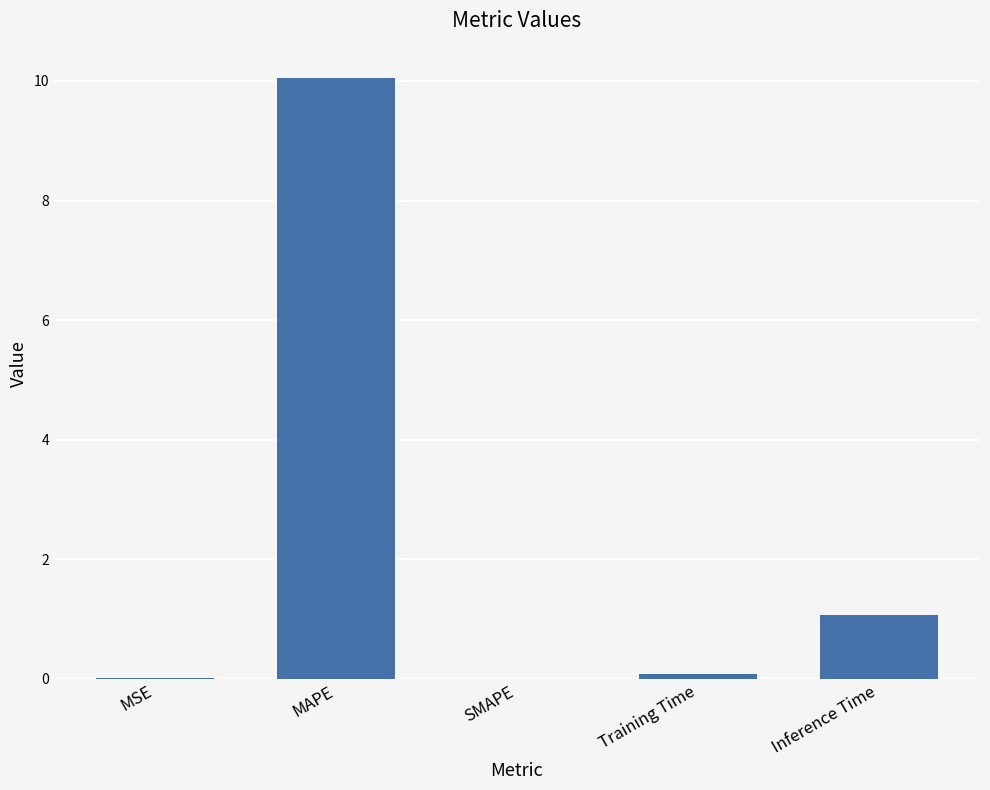

What is the sum of all values?

11.2